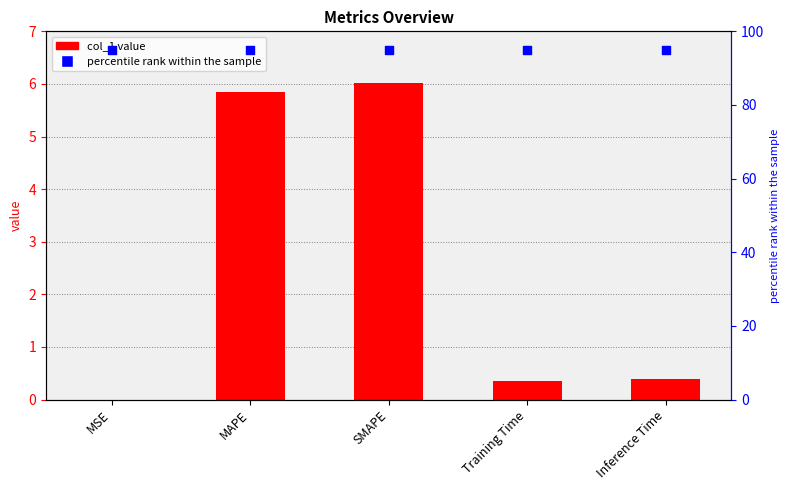

Which series has the largest Y range (max minus min)?

col_1